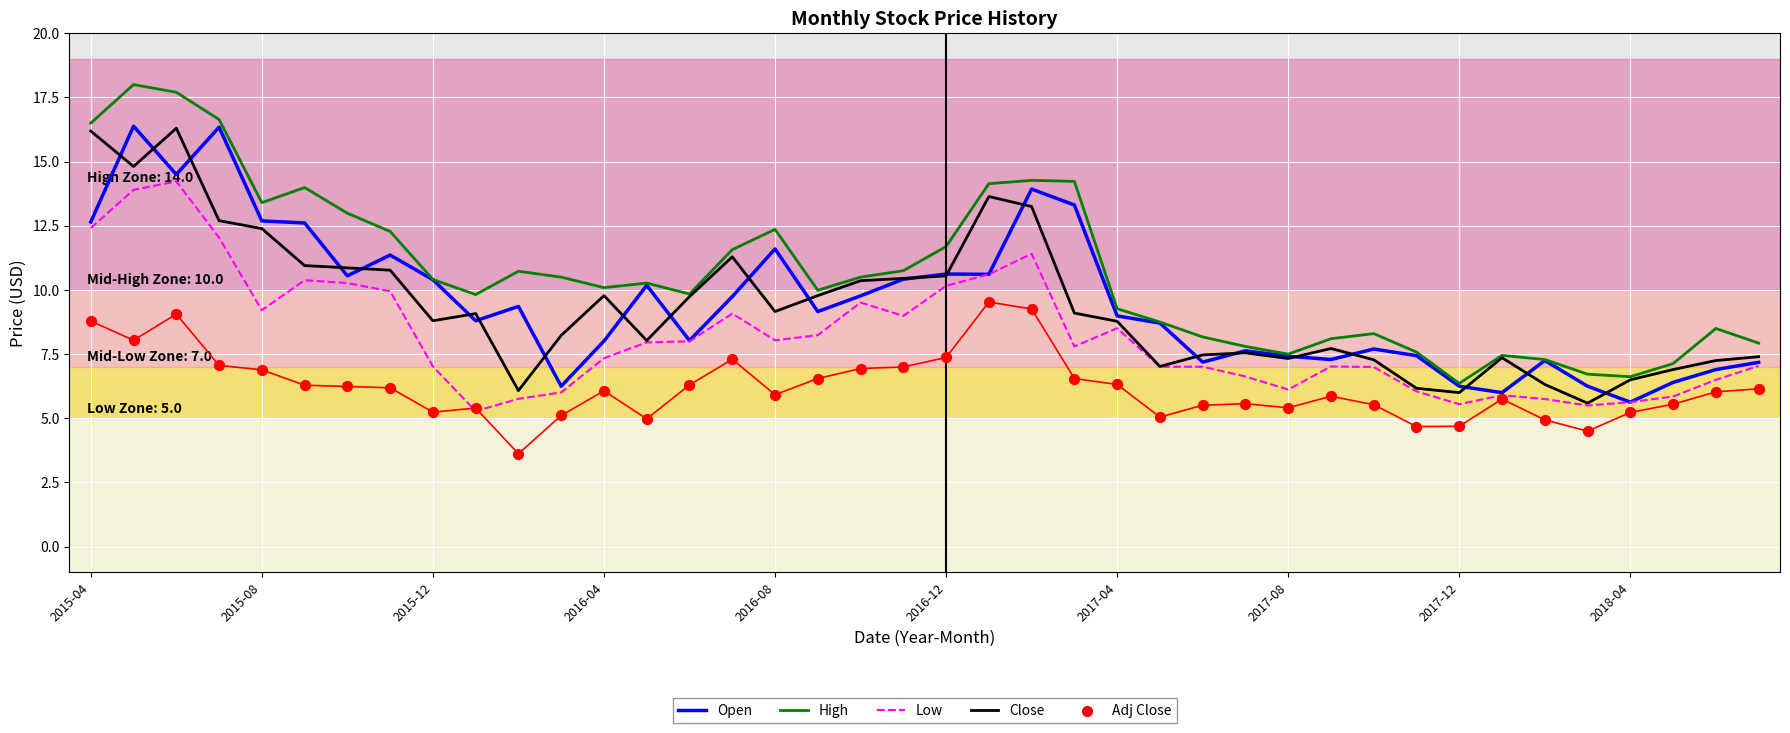

What is the total value across all series at 29?

36.0